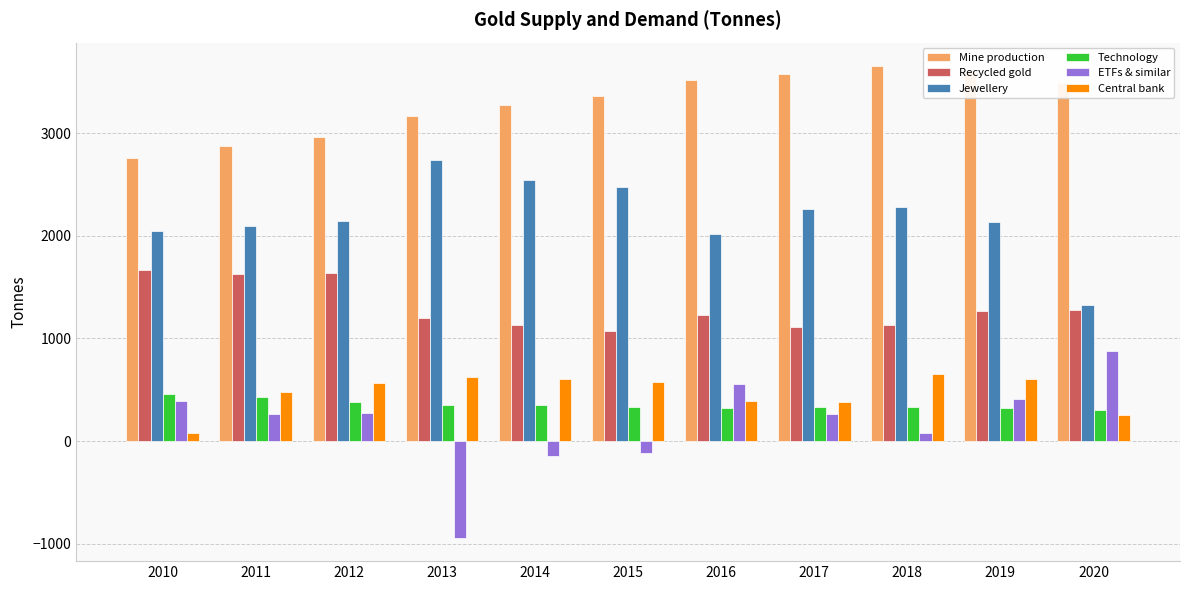

What is the value of the Jewellery bar at the 6th from the left?

2479.2